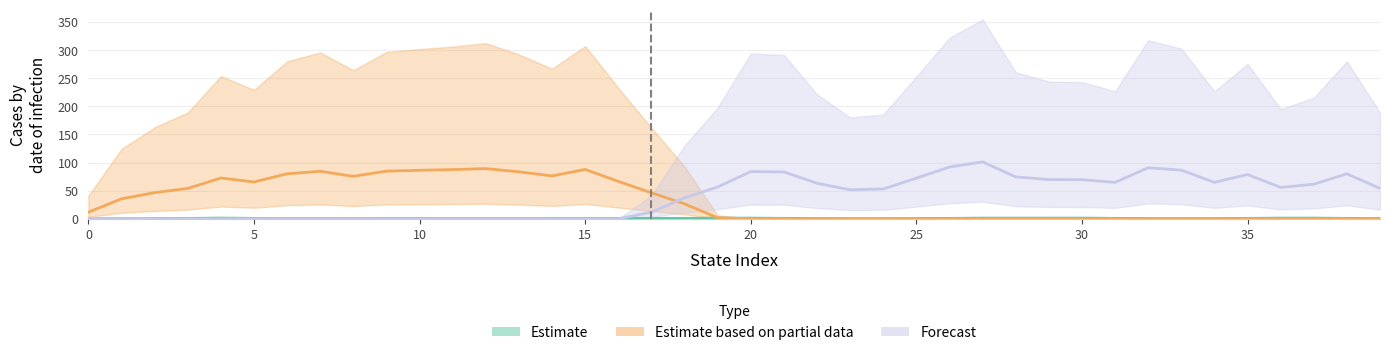

How many times do Estimate based on partial data and Forecast cross each other?

1